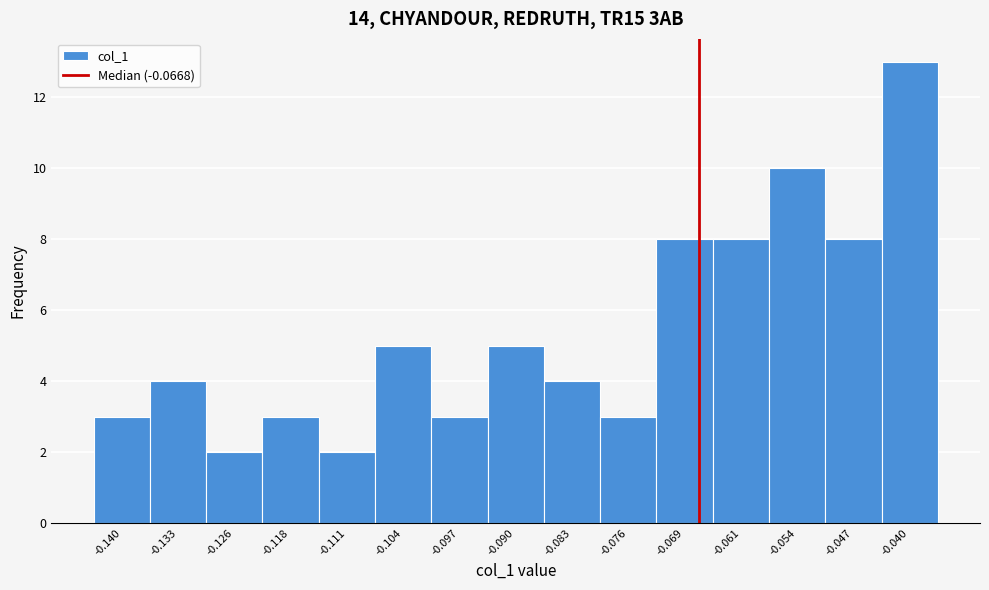

Reading left to right, list every bar in this chart as the range it spans on the x-axis followed by its height. Neither the bar edges nor the heights are printed on the chart, so give them approximately, as read against the axes.

-0.143 to -0.136: 3
-0.136 to -0.129: 4
-0.129 to -0.122: 2
-0.122 to -0.115: 3
-0.115 to -0.108: 2
-0.108 to -0.101: 5
-0.101 to -0.093: 3
-0.093 to -0.086: 5
-0.086 to -0.079: 4
-0.079 to -0.072: 3
-0.072 to -0.065: 8
-0.065 to -0.058: 8
-0.058 to -0.051: 10
-0.051 to -0.044: 8
-0.044 to -0.037: 13